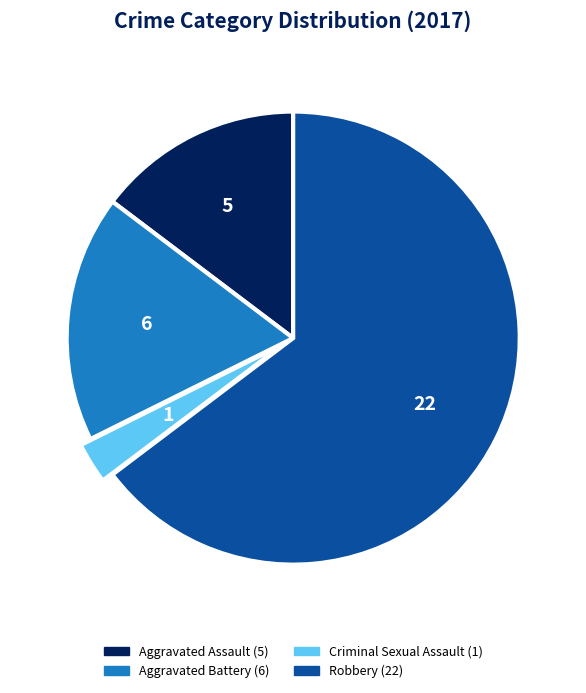

Approximately how many times larger is the value at Aggravated Assault compared to Criminal Sexual Assault?

5.0